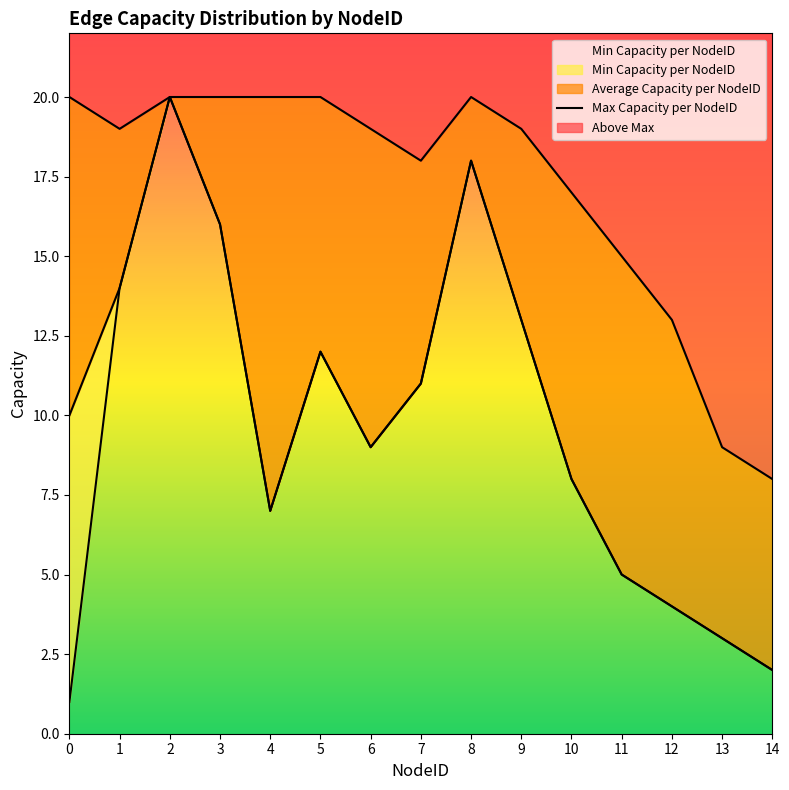

How many data points does each series have?

15